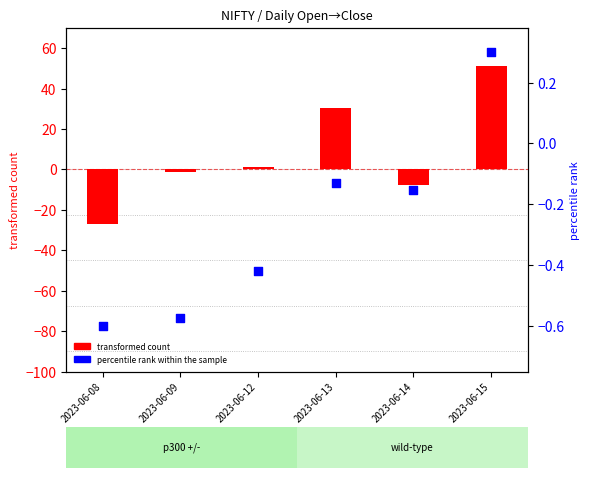

What is the total value across all series at 2023-06-09?

-1.8